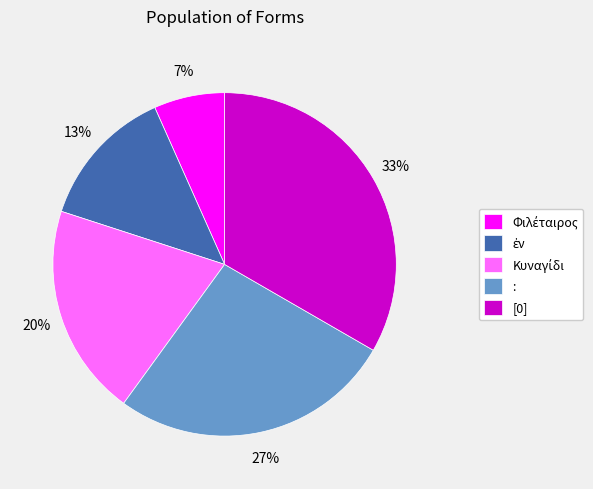

True or false: : accounts for 13% of the total.

False